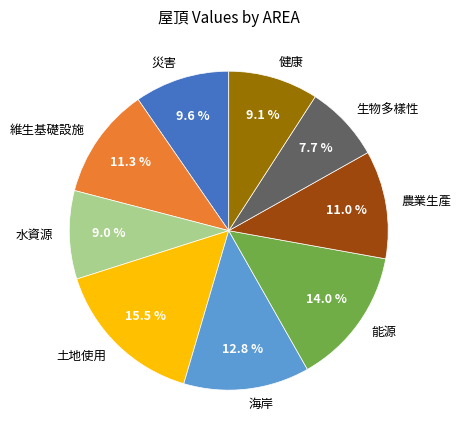

Does any single category account for the majority?

No